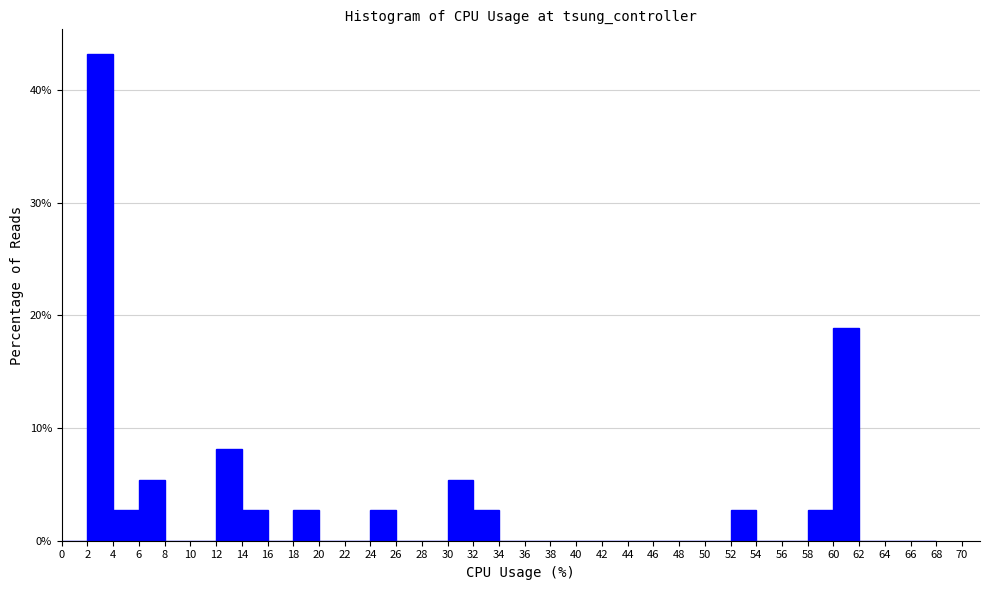

Over which range of the x-axis is the bar tallest?

2 to 4